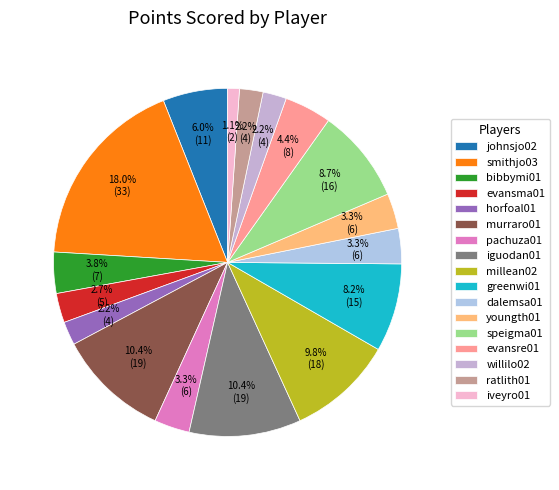

Count the number of slices in the pie.

17